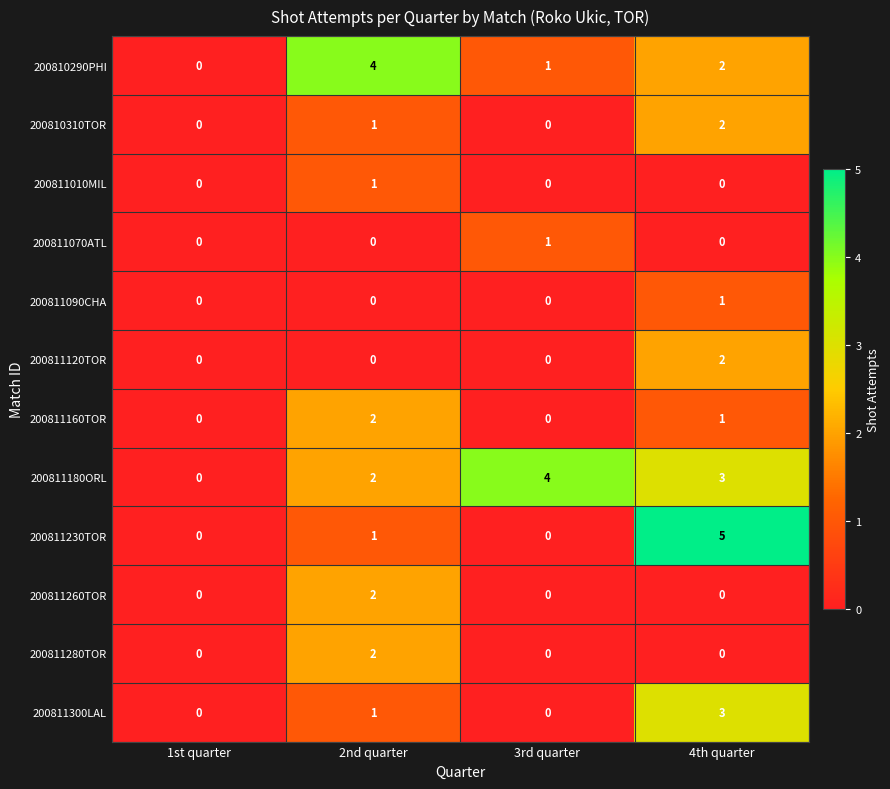

Which series changed the most between 1st quarter and 2nd quarter?

200810290PHI